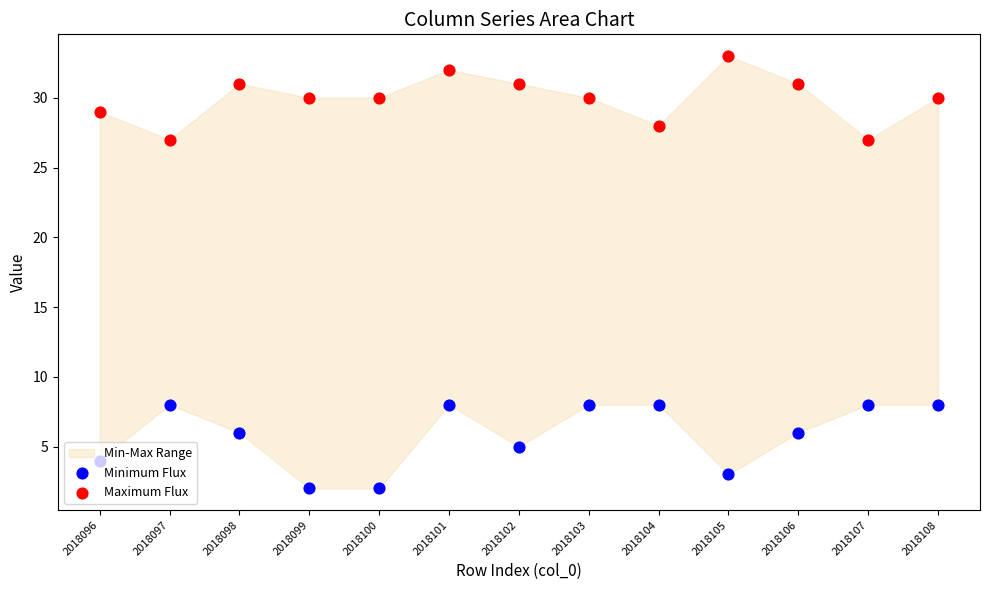

At which category is the sum across all series the highest?

2018101